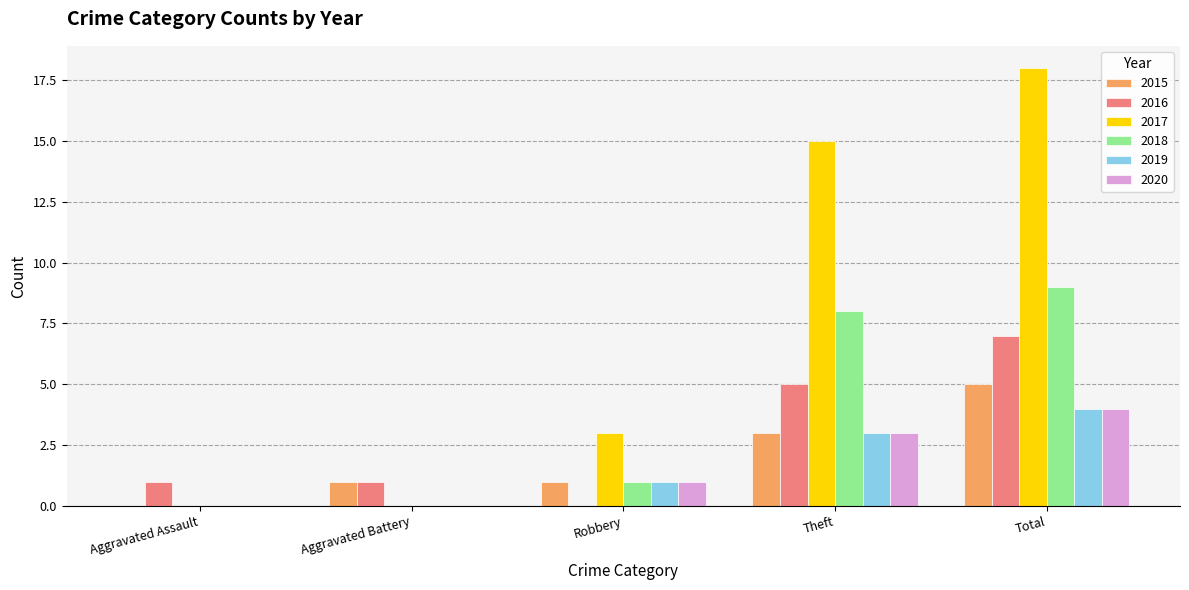

How many 2018 values are between 0 and 8?

4